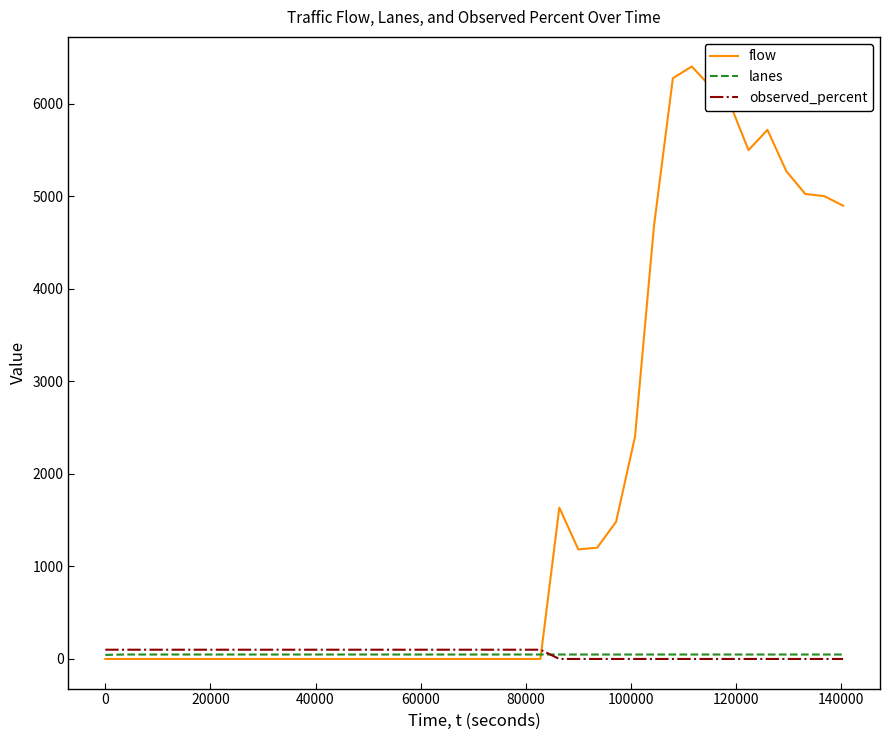

Which series has the widest spread of values?

flow